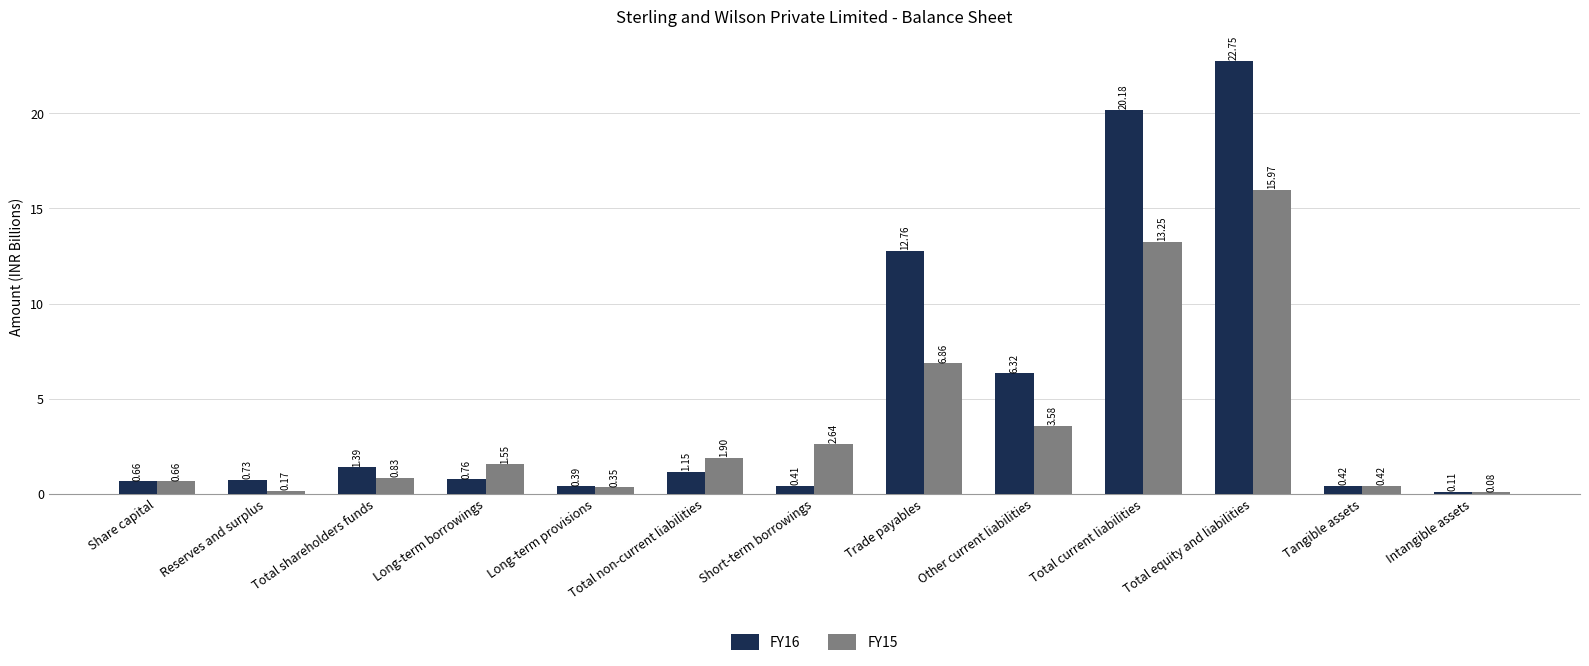

At how many categories does at least one series exceed 13?

2